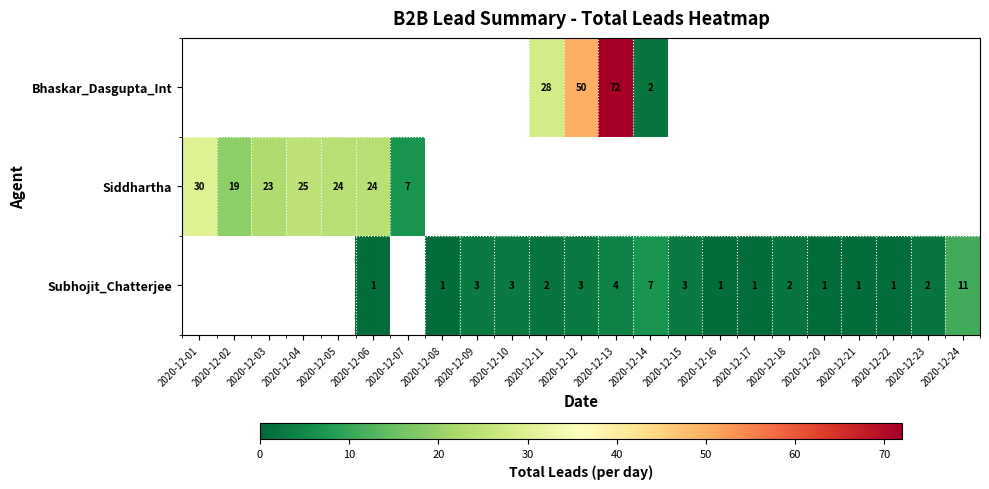

Is it true that Subhojit_Chatterjee equals 2 at 2020-12-09?

False